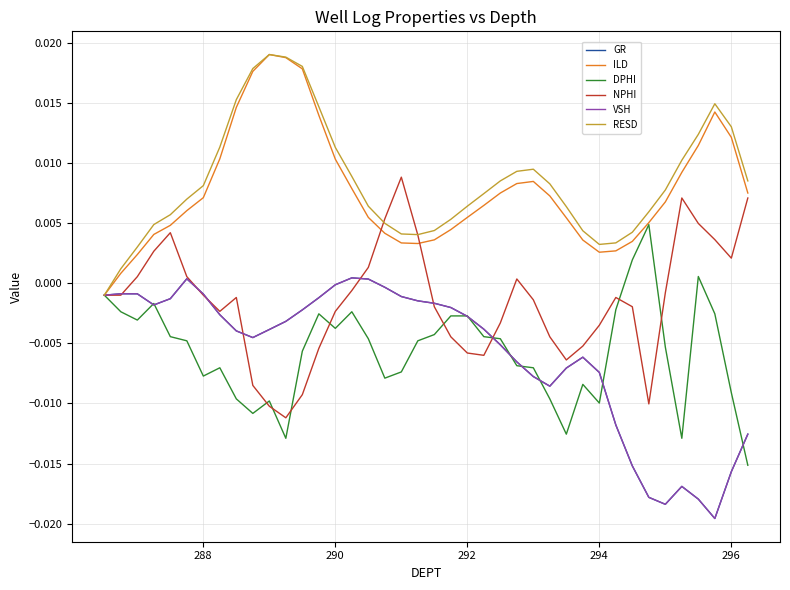

What are all the series names shown in the legend?

GR, ILD, DPHI, NPHI, VSH, RESD